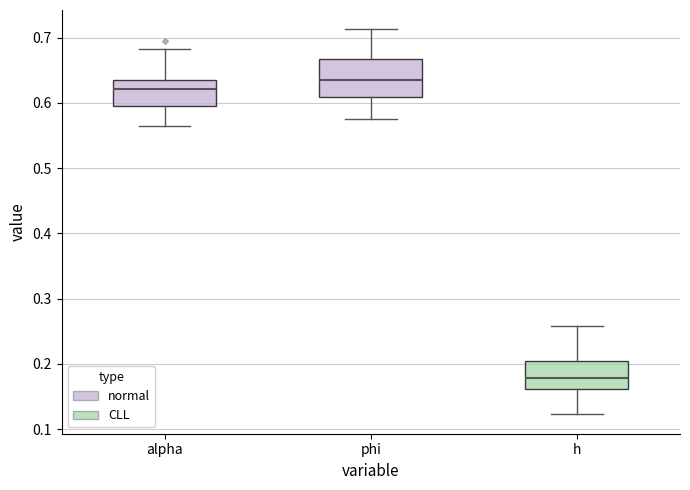

Which box is the tallest, from its lower edge to its upper edge?

phi